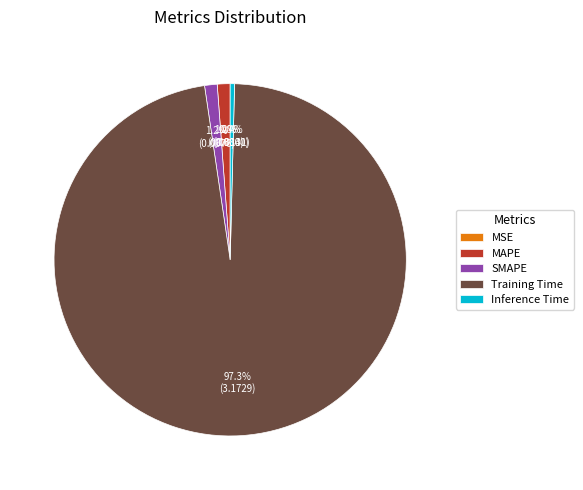

To the nearest percent, what is the difference between the Training Time and Inference Time slice percentages?

97%